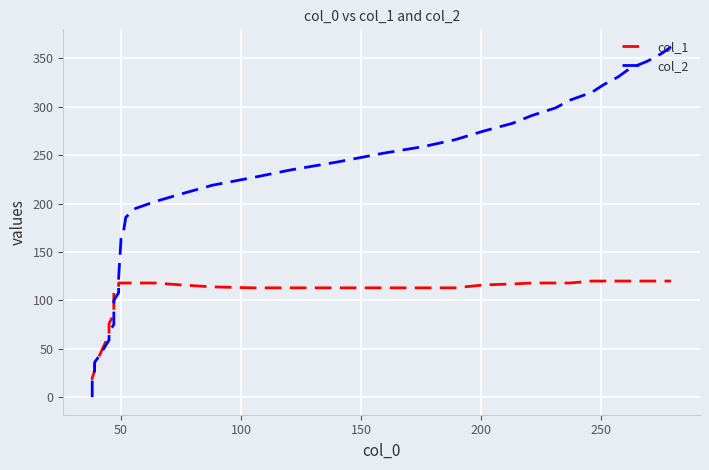

True or false: col_1 and col_2 intersect in this chart.

True